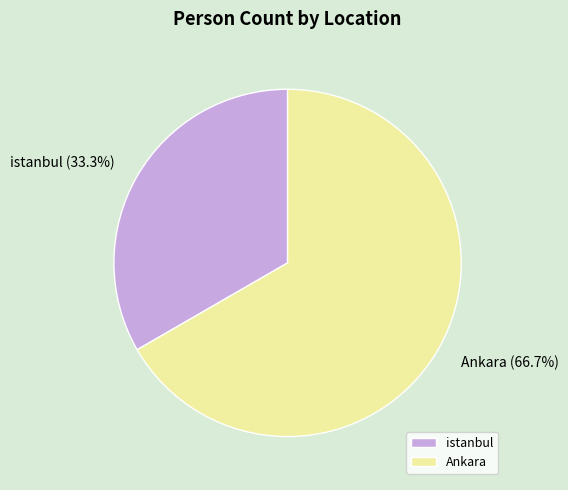

How many segments does this pie chart have?

2